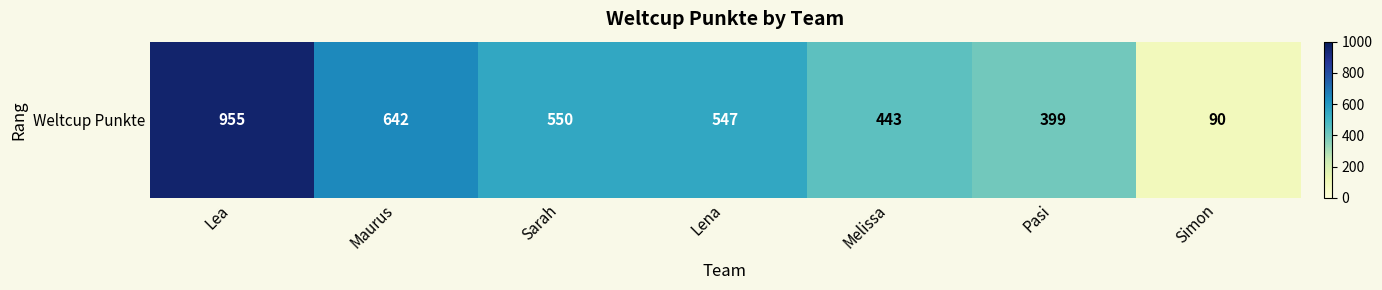

Rank the categories by value from lowest to highest.

Simon, Pasi, Melissa, Lena, Sarah, Maurus, Lea